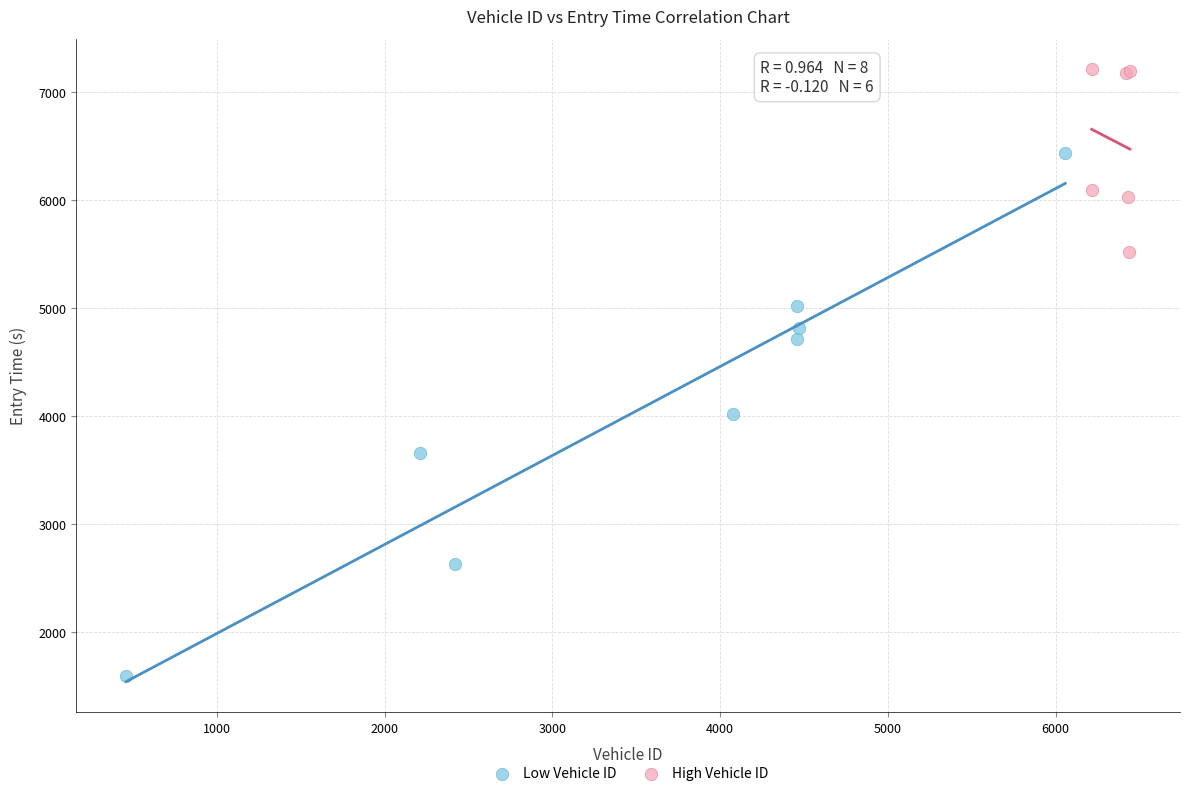

What are all the series names shown in the legend?

Low Vehicle ID, High Vehicle ID